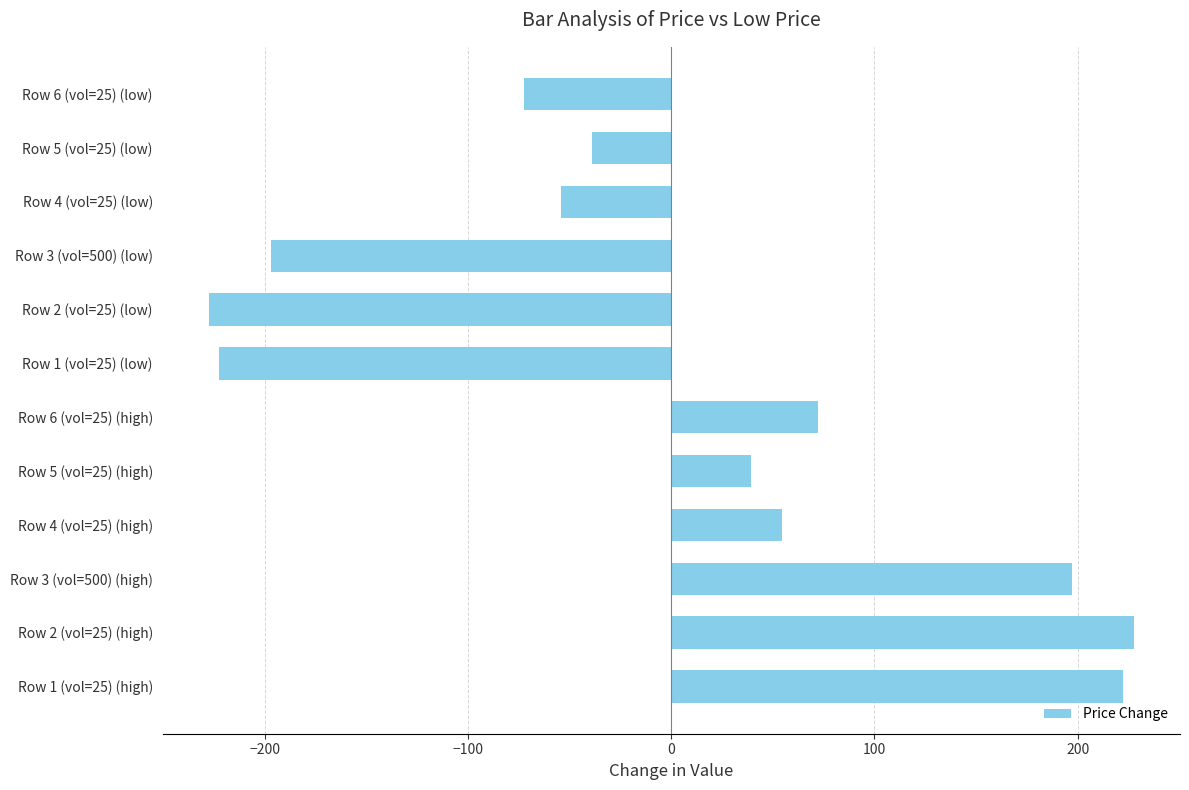

Which category has the highest value across all series?

Row 2 (vol=25) (high)